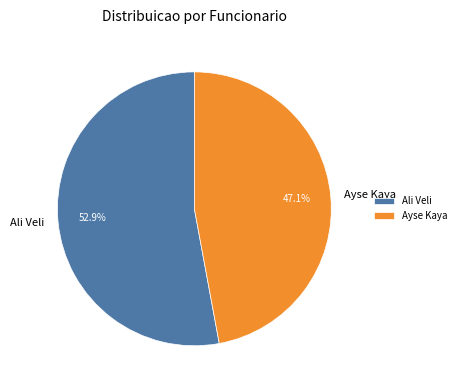

To the nearest percent, what is the difference between the largest and smallest slice percentages?

6%